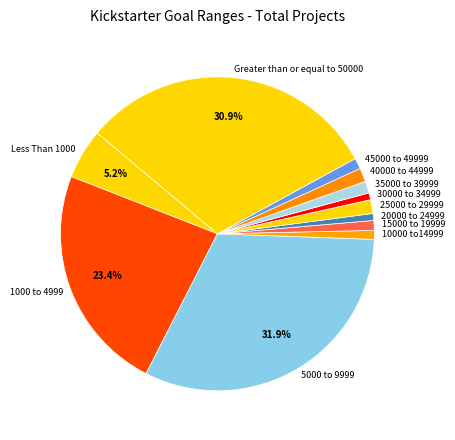

Is there any slice that represents more than half of the pie?

No